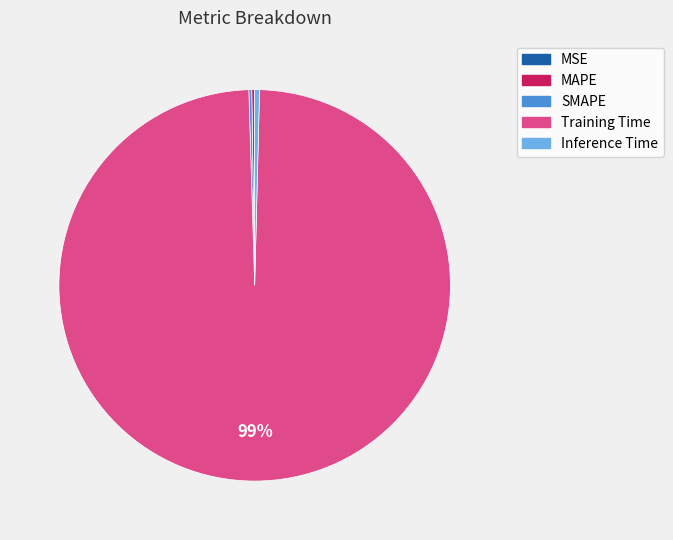

Which category has the biggest portion of the pie?

Training Time